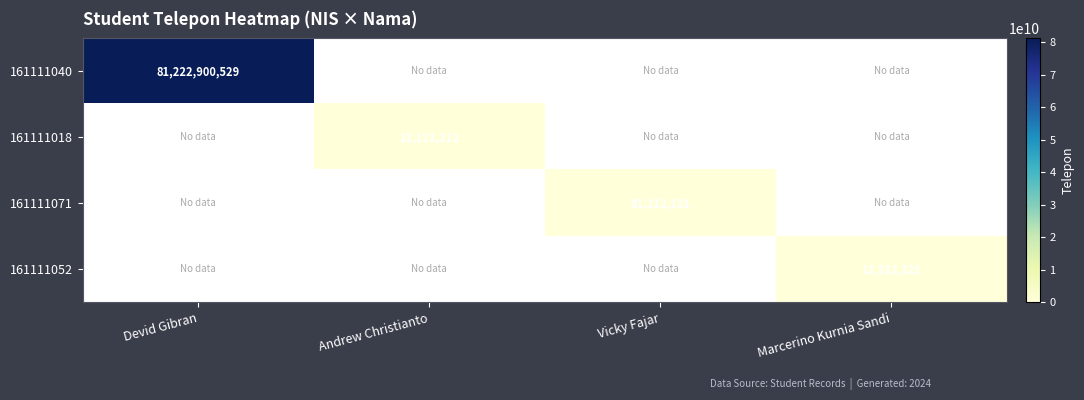

Is it true that 161111052 equals 12312321 at Marcerino Kurnia Sandi?

True